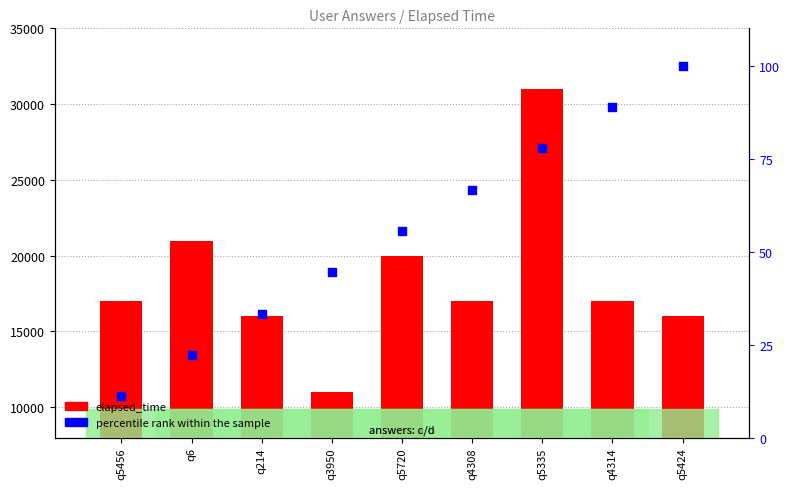

What are all the series names shown in the legend?

elapsed_time, percentile rank within the sample